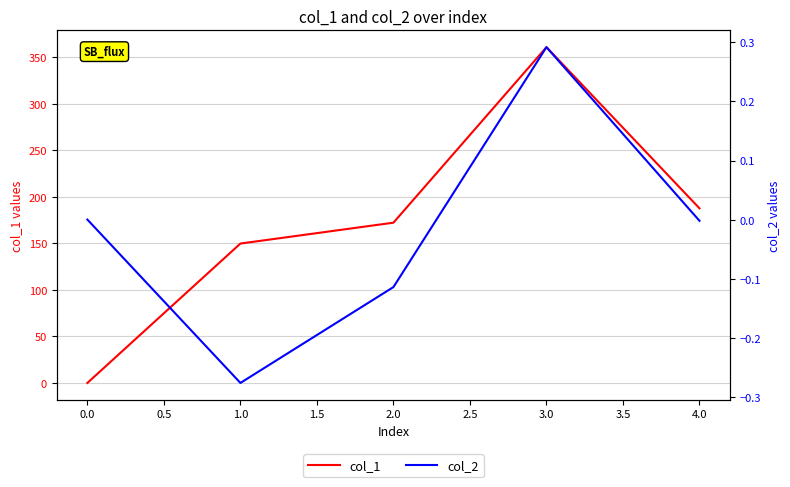

What is the maximum value for col_1?

361.0